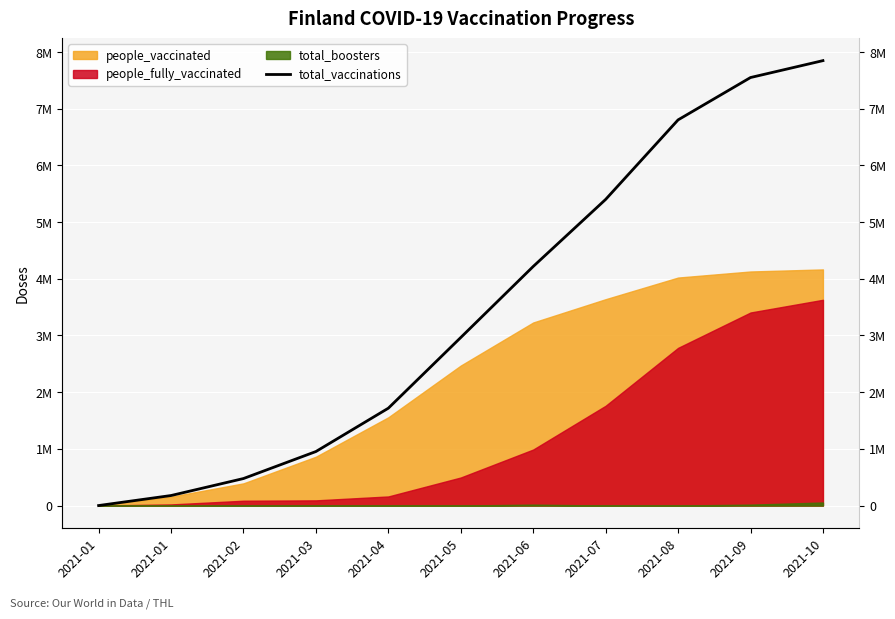

What is the difference between the maximum and minimum values?

7847776